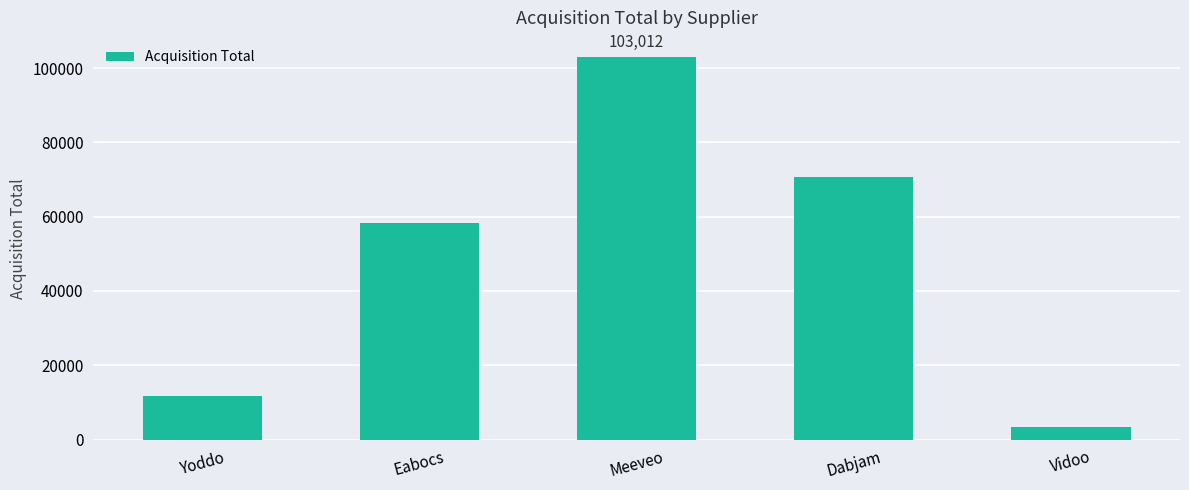

What position from the right is Yoddo?

5